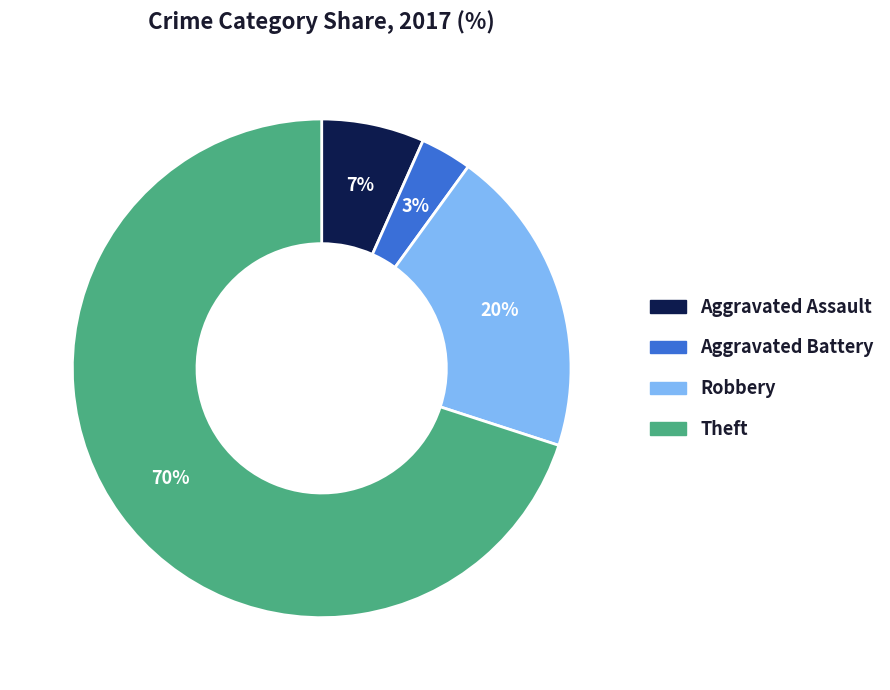

To the nearest percent, what is the average slice percentage?

25%